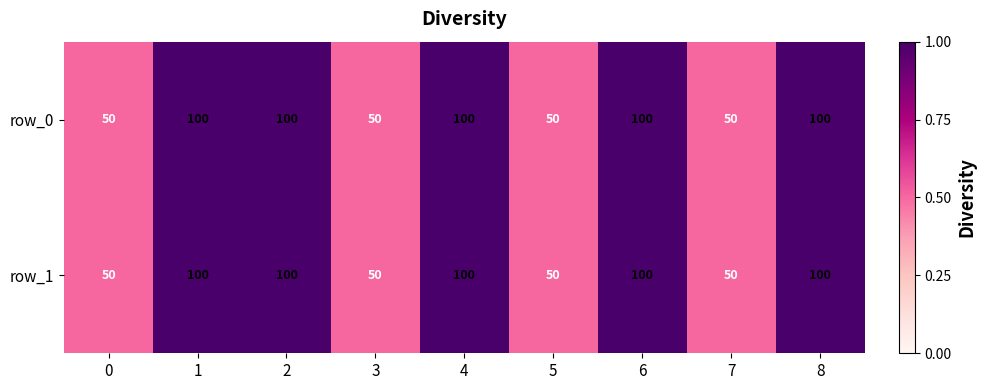

Reading left to right, transcribe all the data shown in this chart.

row_0: 0=50	1=100	2=100	3=50	4=100	5=50	6=100	7=50	8=100
row_1: 0=50	1=100	2=100	3=50	4=100	5=50	6=100	7=50	8=100